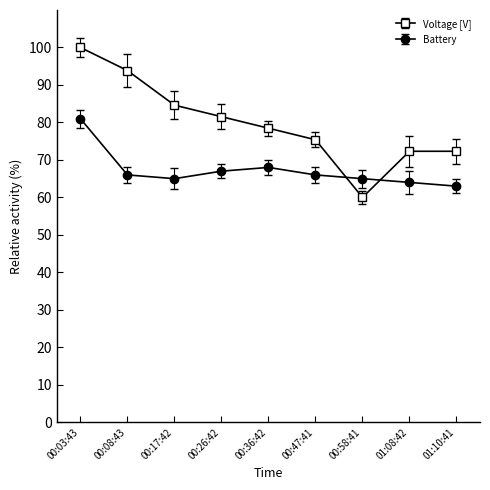

Reading left to right, extract all data points from this chart.

Voltage [V]: 00:03:43=100.0	00:08:43=93.8	00:17:42=84.6	00:26:42=81.5	00:36:42=78.5	00:47:41=75.4	00:58:41=60.0	01:08:42=72.3	01:10:41=72.3
Battery: 00:03:43=81.0	00:08:43=66.0	00:17:42=65.0	00:26:42=67.0	00:36:42=68.0	00:47:41=66.0	00:58:41=65.0	01:08:42=64.0	01:10:41=63.0